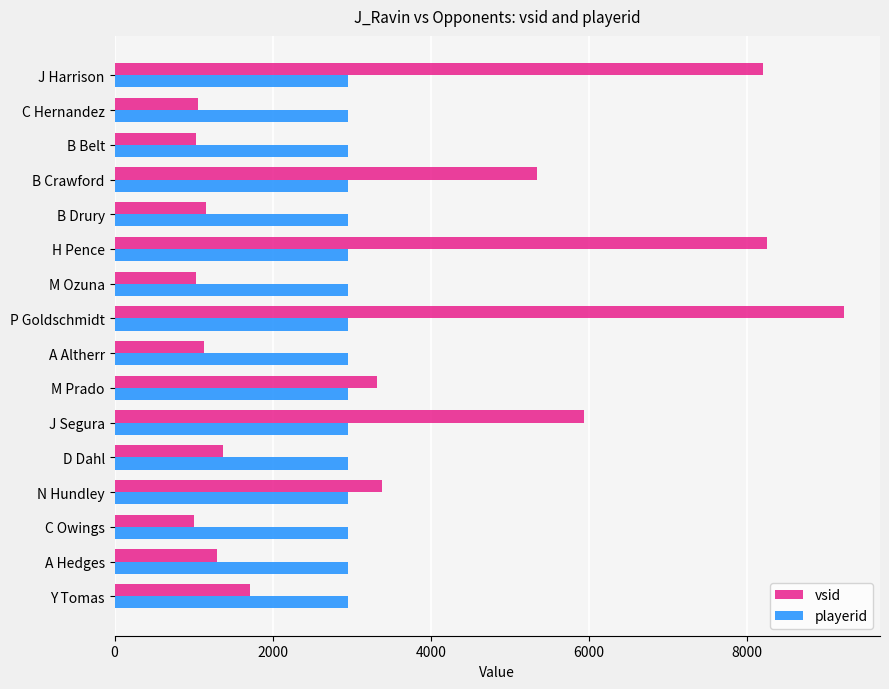

Which series has the largest total across all categories?

vsid